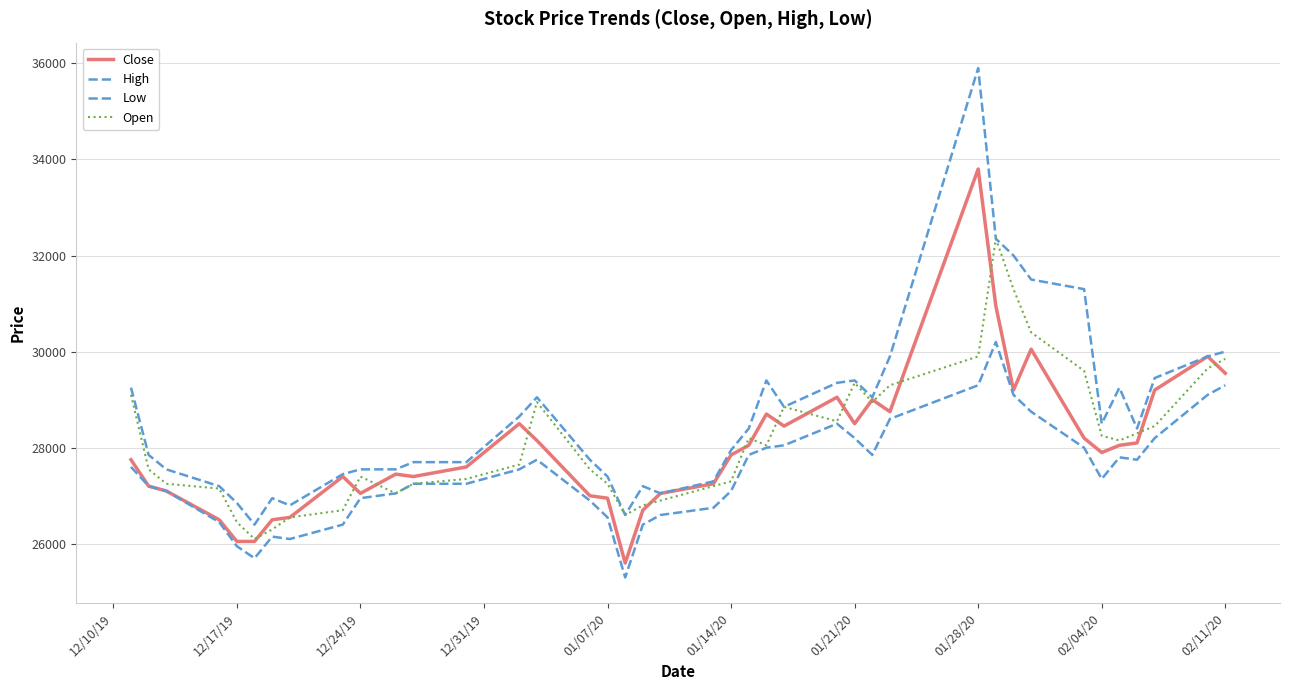

Does the chart display data point markers on the line(s)?

No